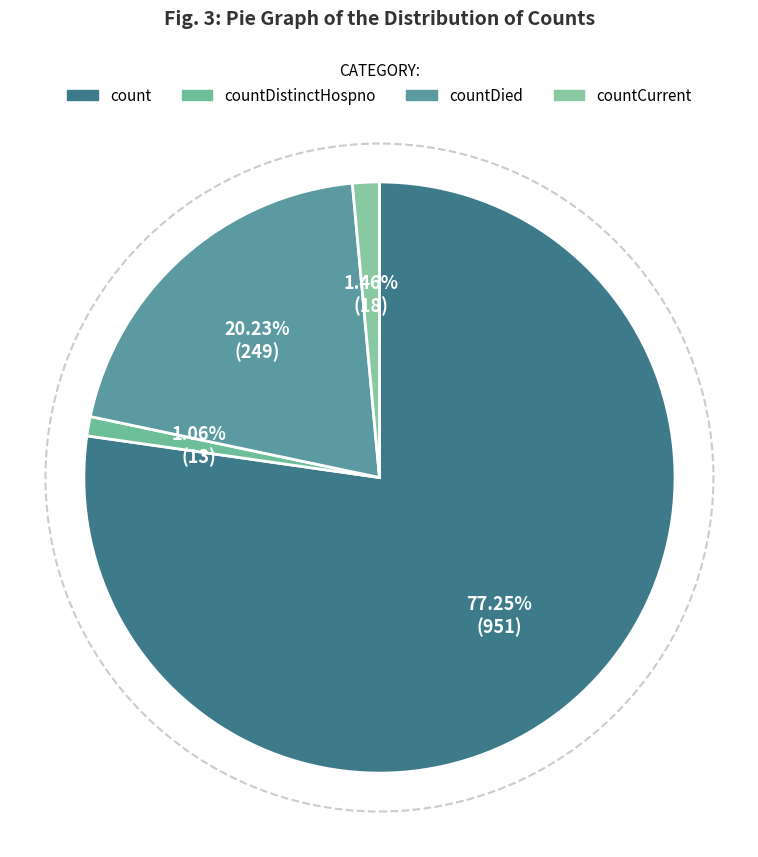

What percentage do count and countDistinctHospno together represent?

78.3%